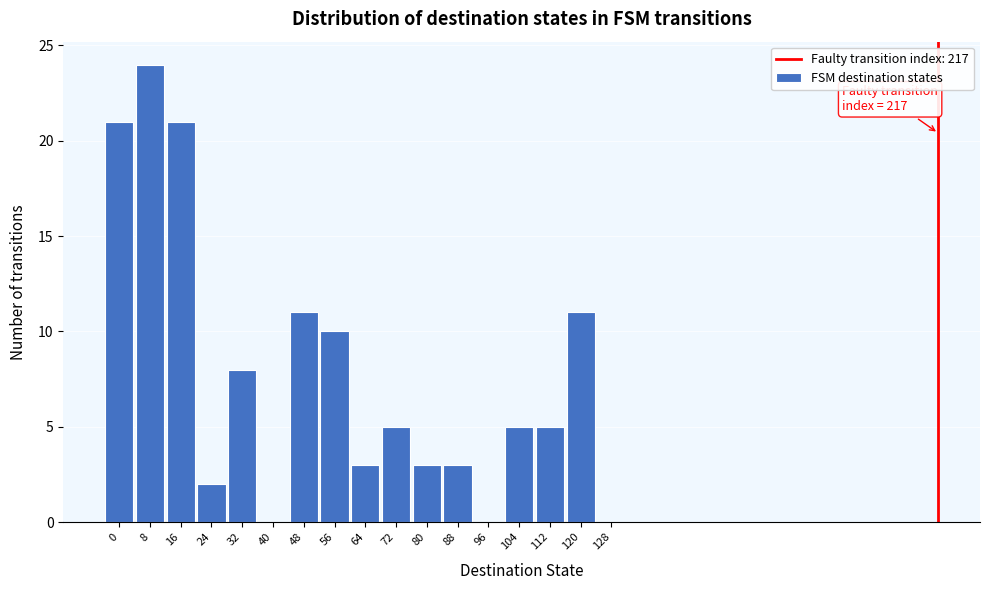

What is the change in value from 32 to 80?

-5